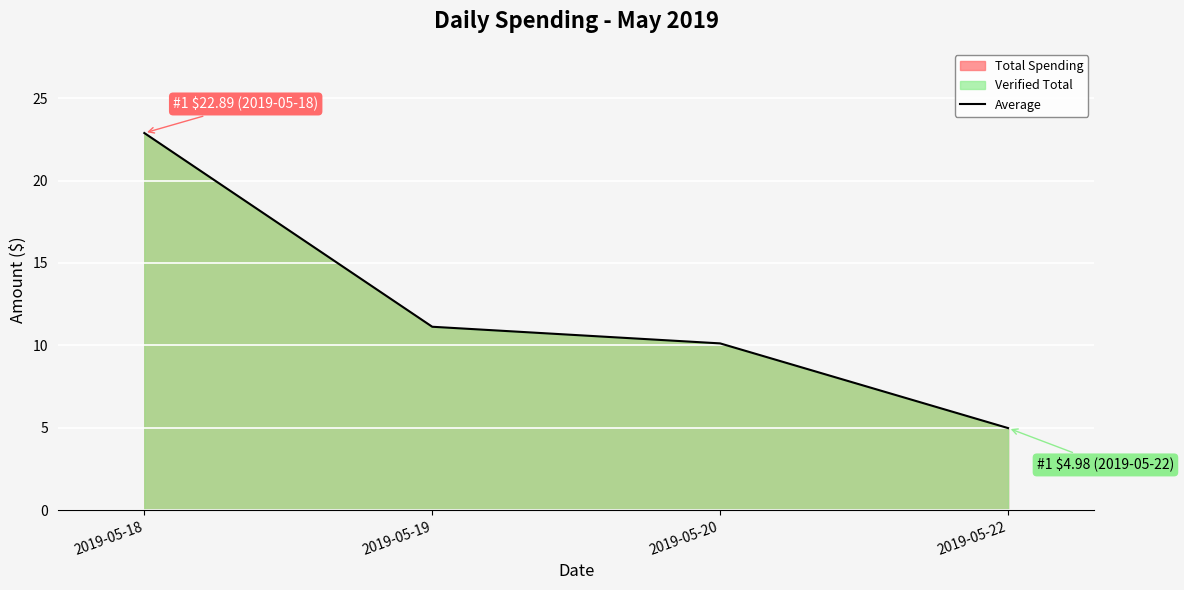

What is the value of the 3rd point from the left?

10.1